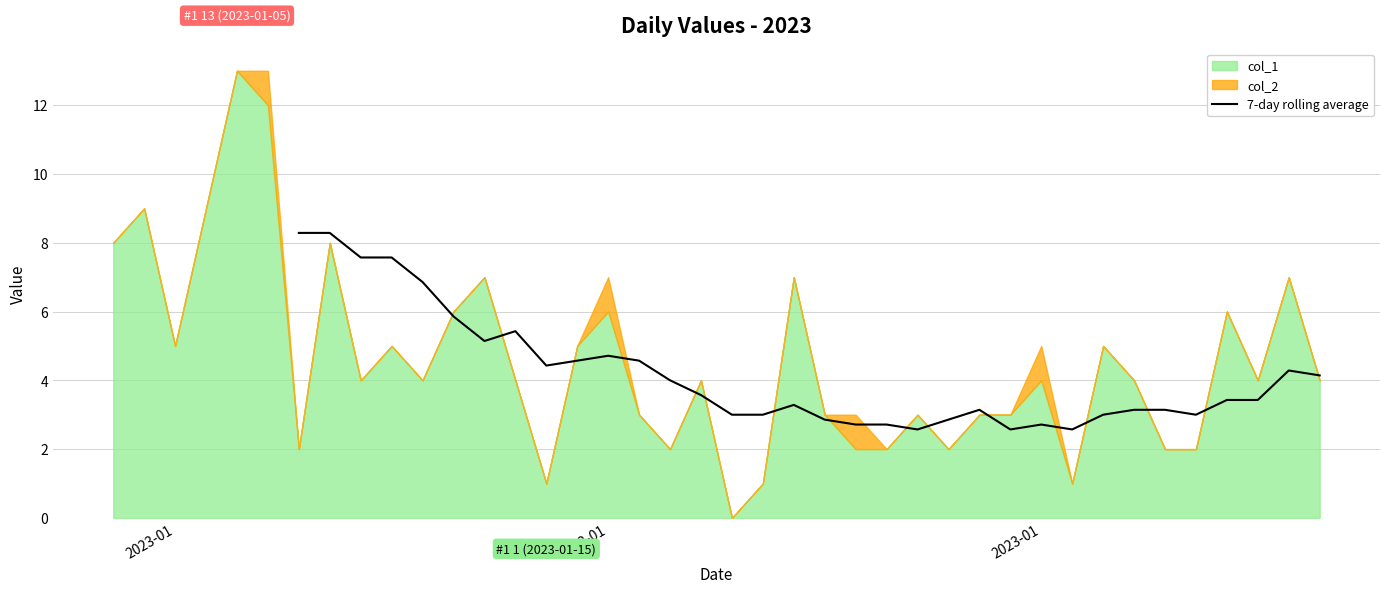

Count the number of categories in the chart.

40